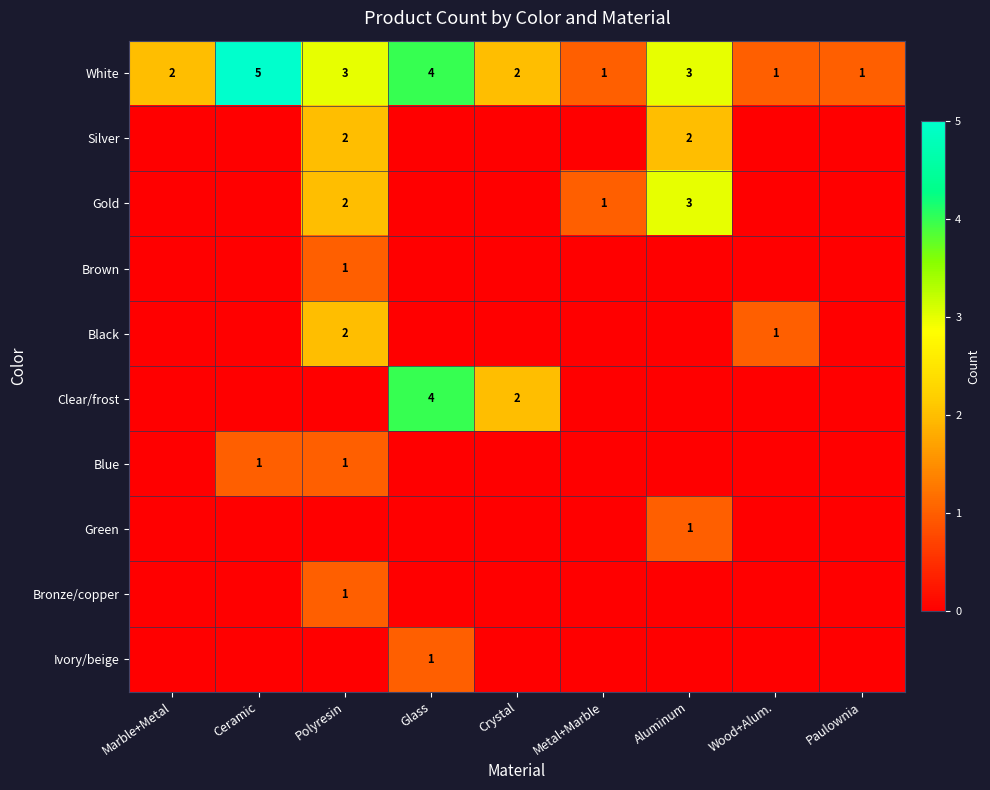

At which category is the sum across all series the highest?

Polyresin